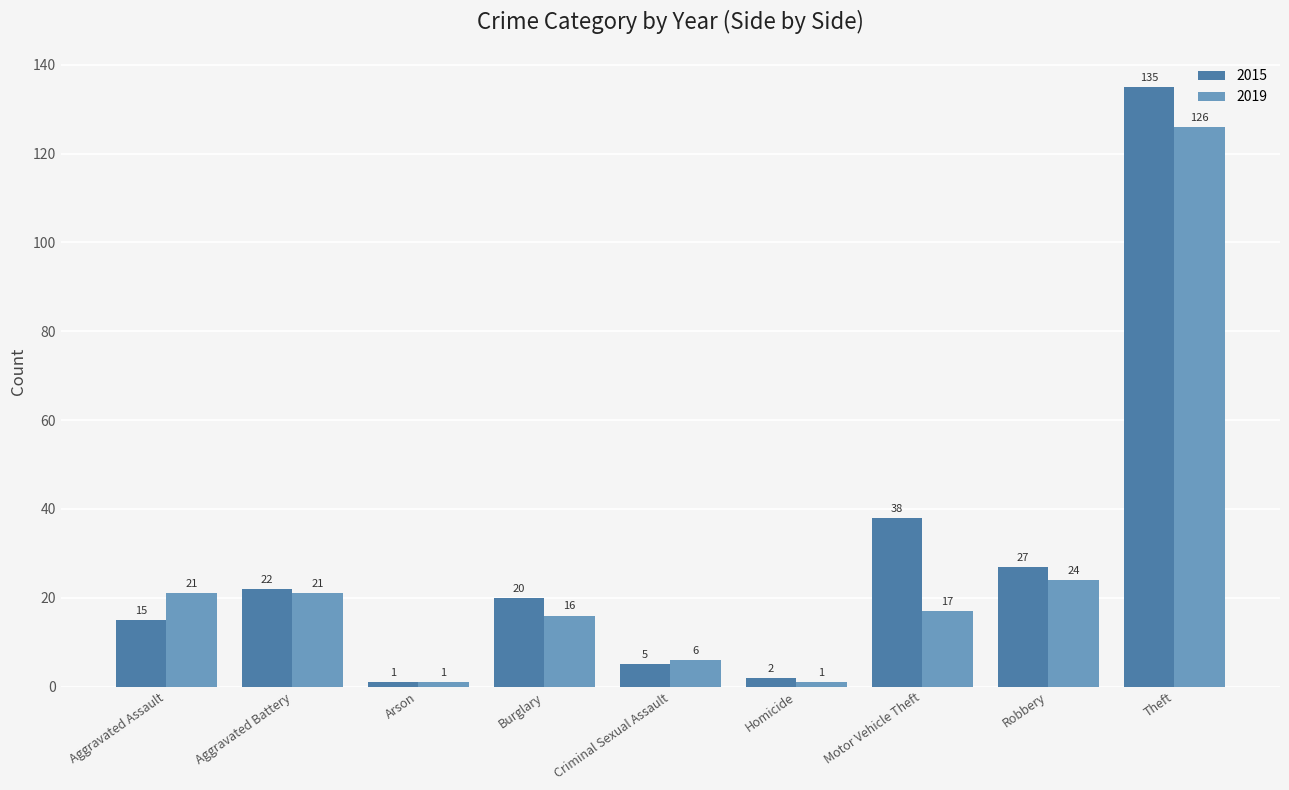

Is it true that 2015 equals 45 at Robbery?

False